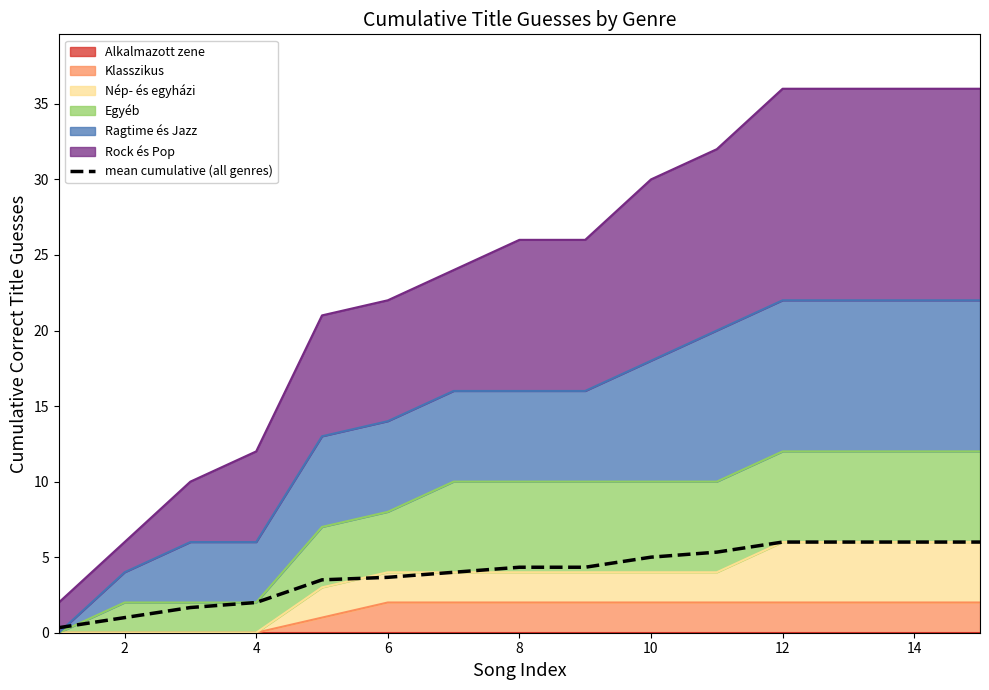

Reading left to right, transcribe all the data shown in this chart.

0.3	1.0	1.7	2.0	3.5	3.7	4.0	4.3	4.3	5.0	5.3	6.0	6.0	6.0	6.0